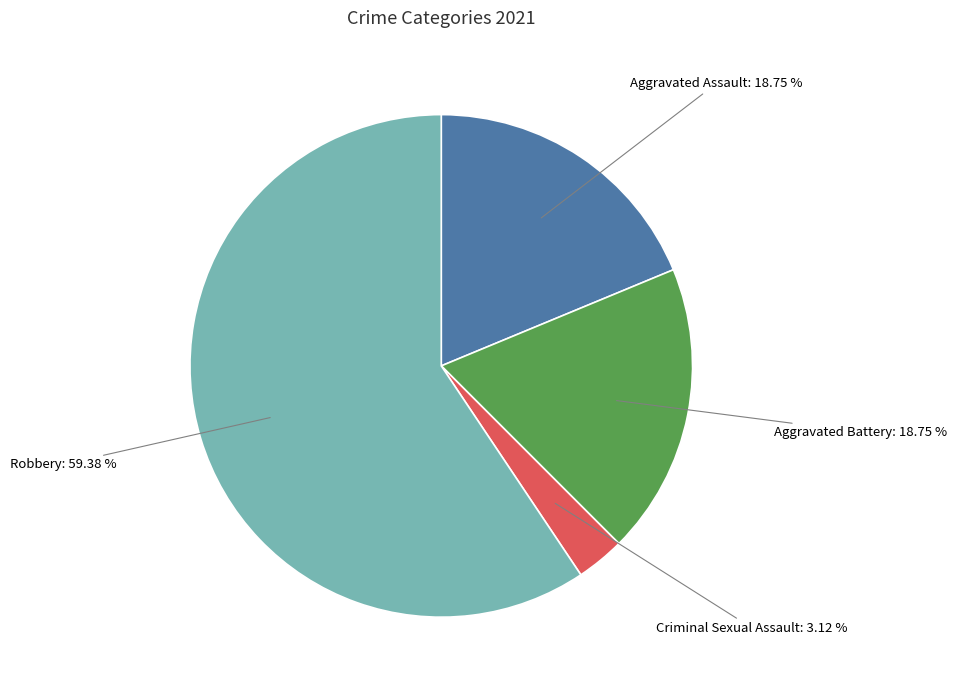

Do Aggravated Assault: 18.75 % and Criminal Sexual Assault: 3.12 % together represent more than half of the pie?

No